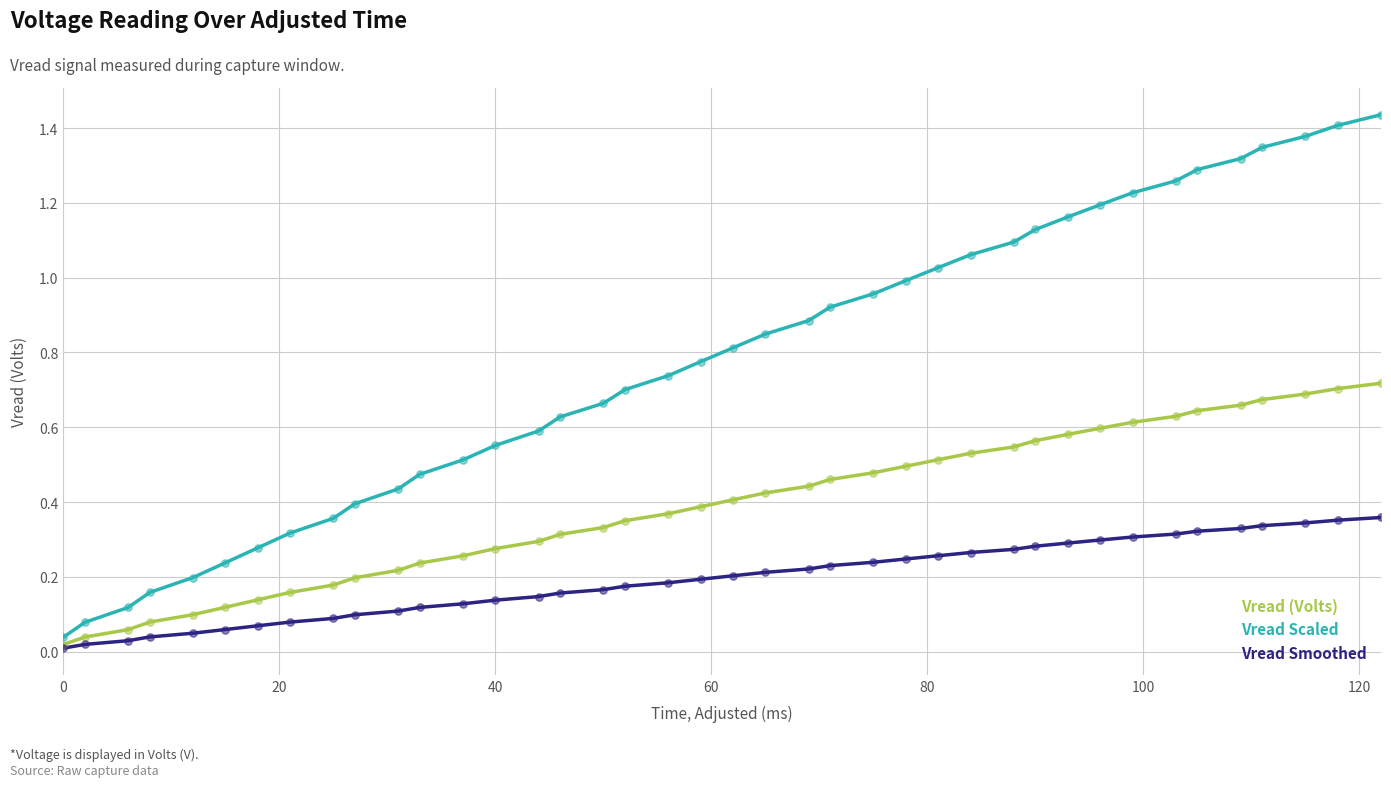

Which series has the largest range (max minus min)?

Vread Scaled